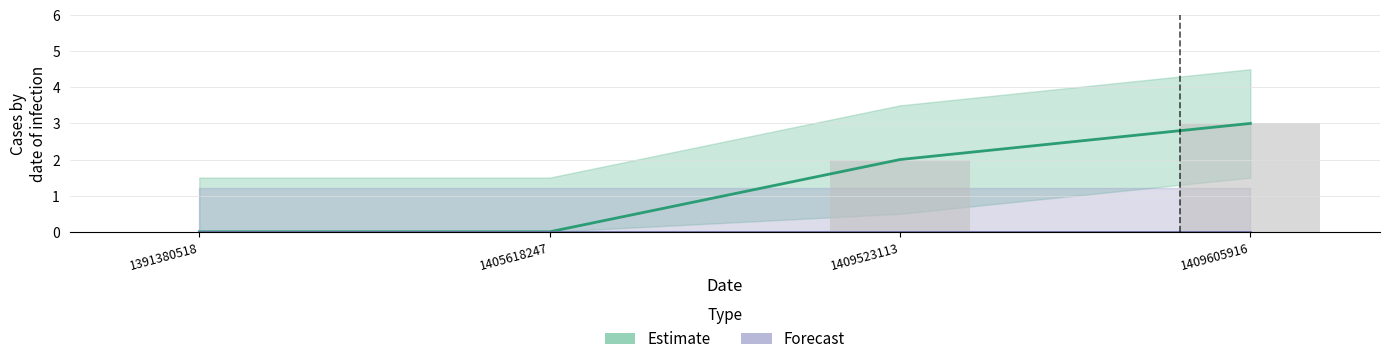

Between 1409605916 and 1409523113, which is larger?

1409605916